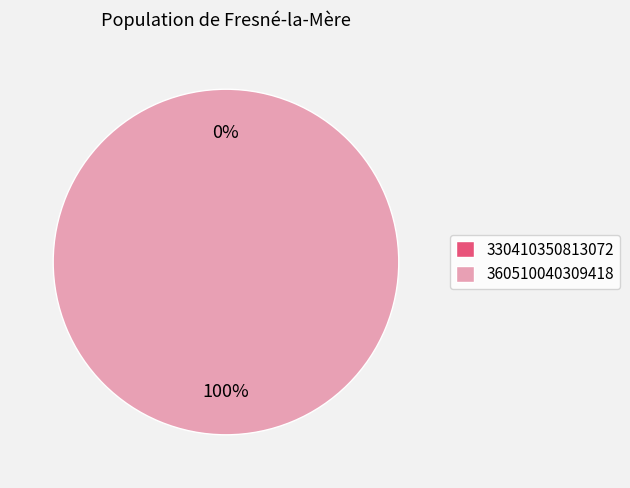

Which slice represents more than half of the pie?

360510040309418